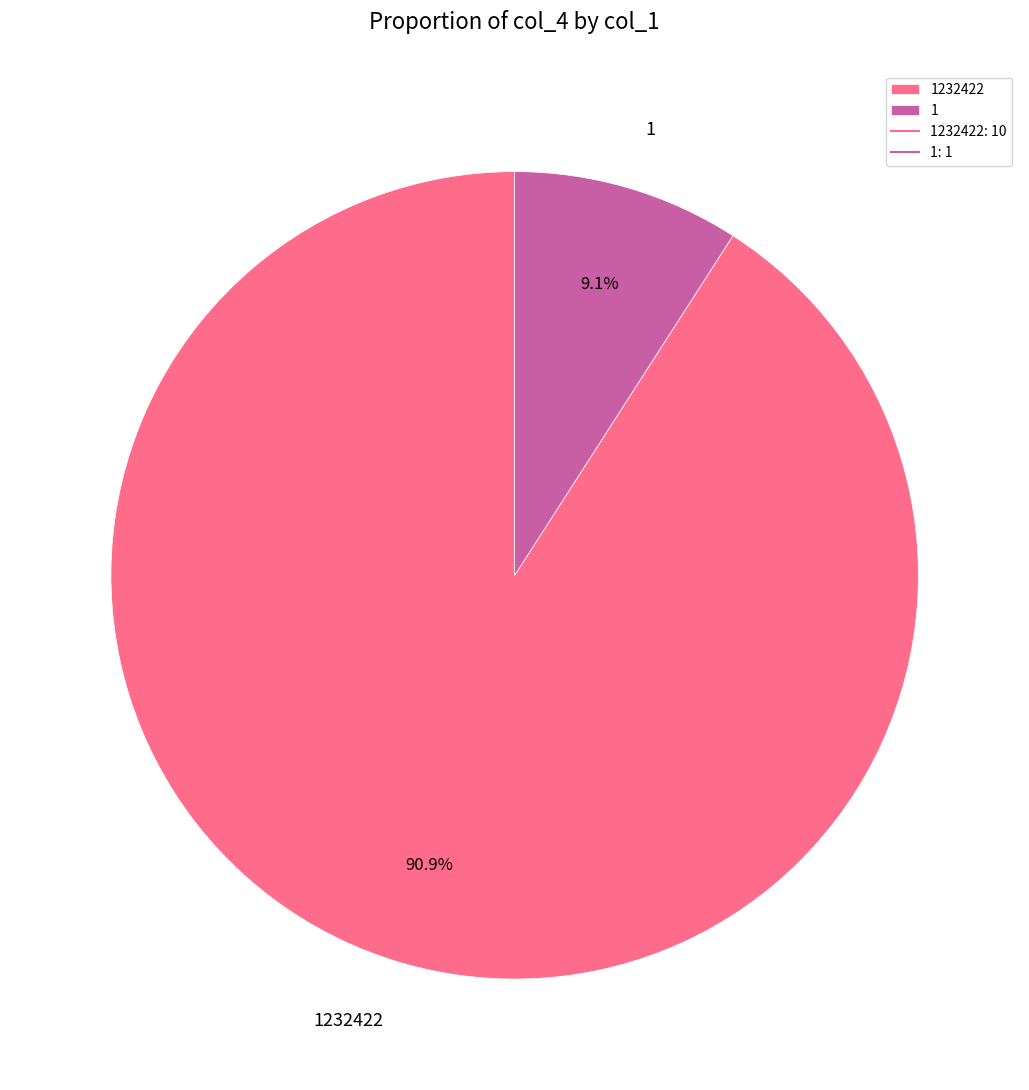

What is the majority slice?

1232422